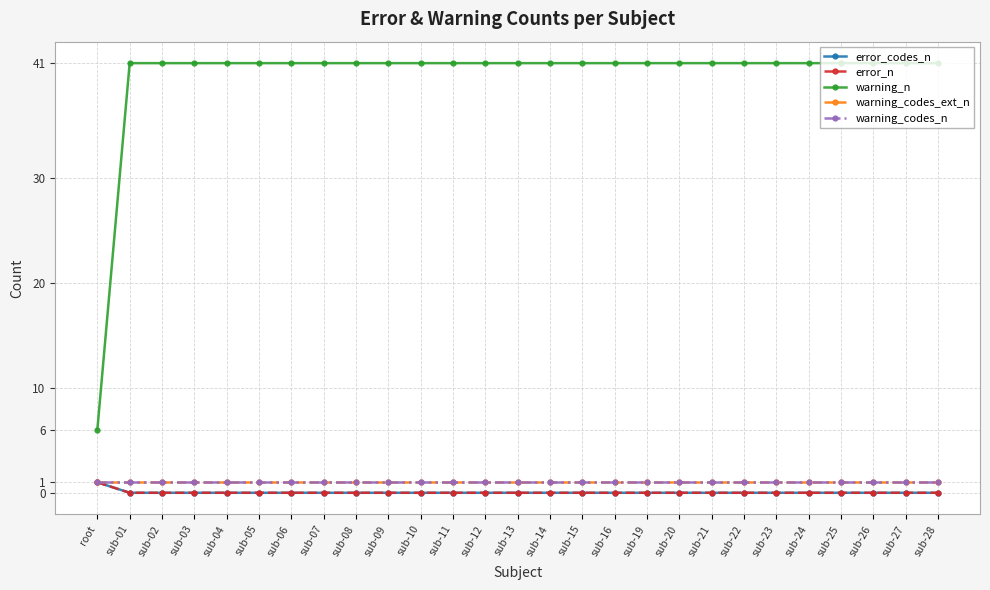

Is this an area chart (filled region under the line)?

No